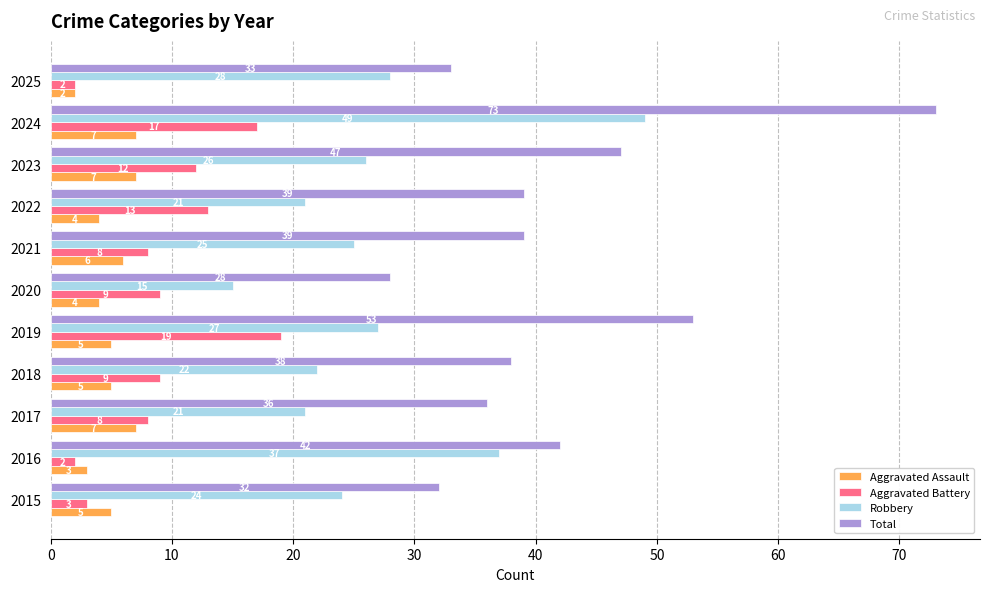

How many data points in Total are less than 39?

5